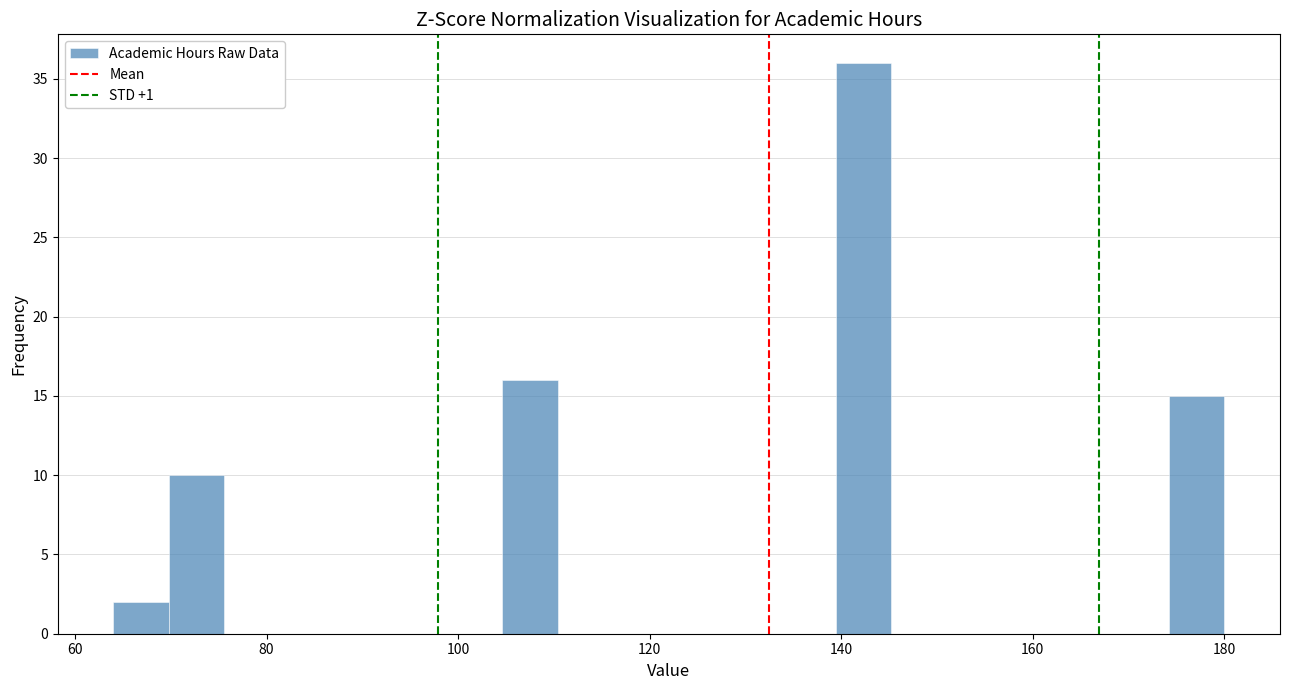

Read against the x-axis, roughly where is the centre of the tallest bar?

142